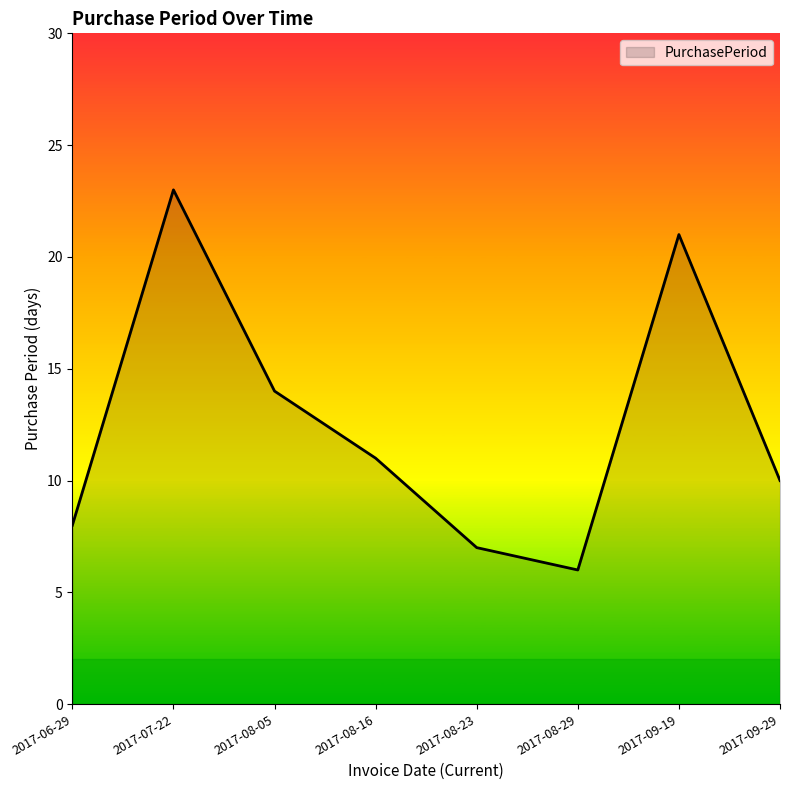

The value at 2017-07-22 is 12. True or false?

False